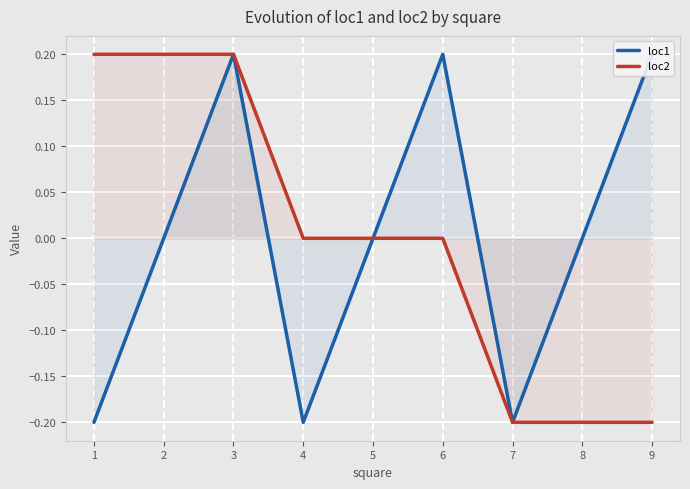

True or false: loc2 has a value of -0.2 at 7.

True